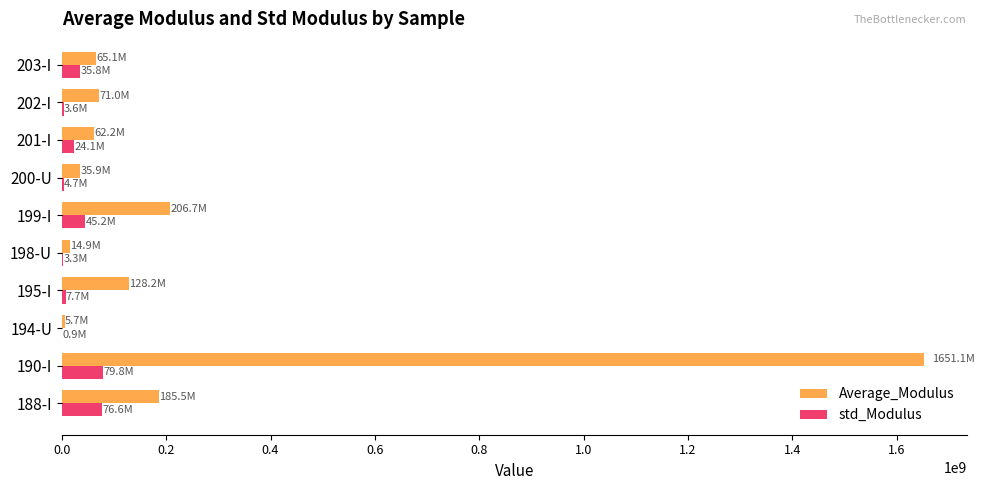

Which label corresponds to the largest value in the chart?

190-I